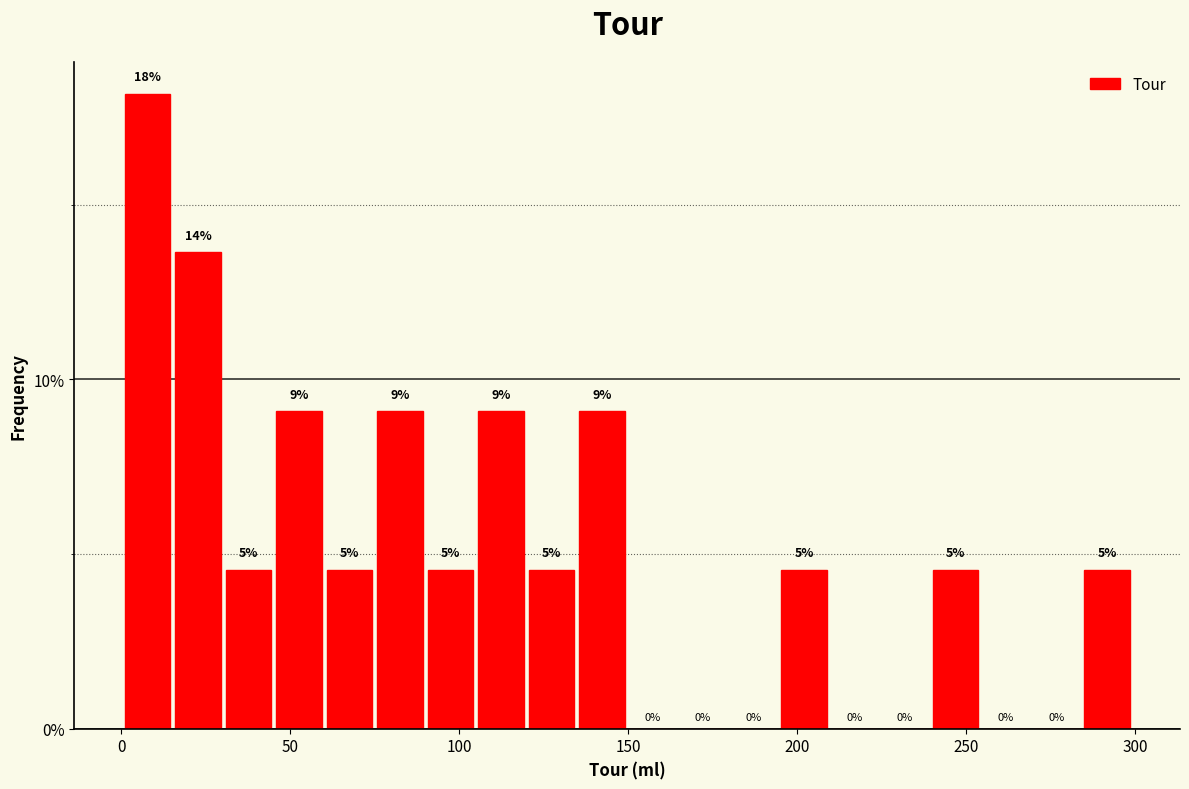

Around what value on the x-axis is the tallest bar? Give the approximate position of its centre, as read against the axis.

10